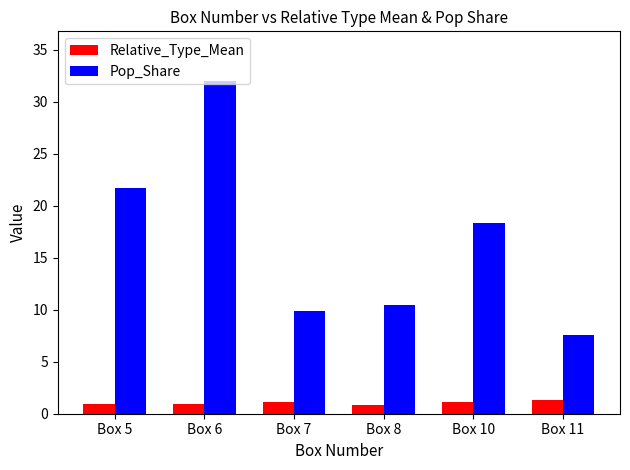

Rank the series by their average value, from highest to lowest.

Pop_Share, Relative_Type_Mean